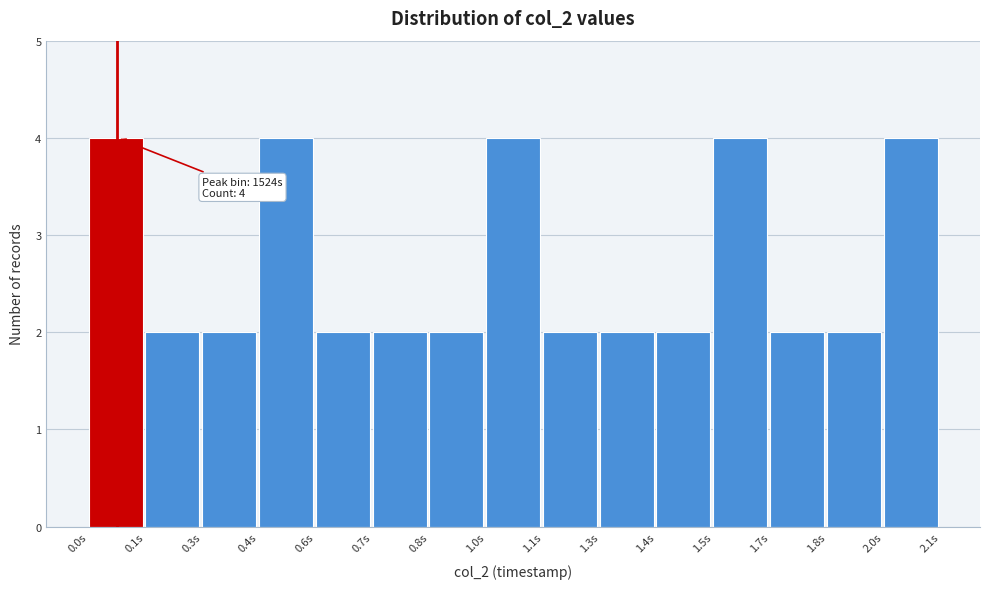

Reading right to left, list all the values displayed in this chart.

4	2	2	4	2	2	2	4	2	2	2	4	2	2	4